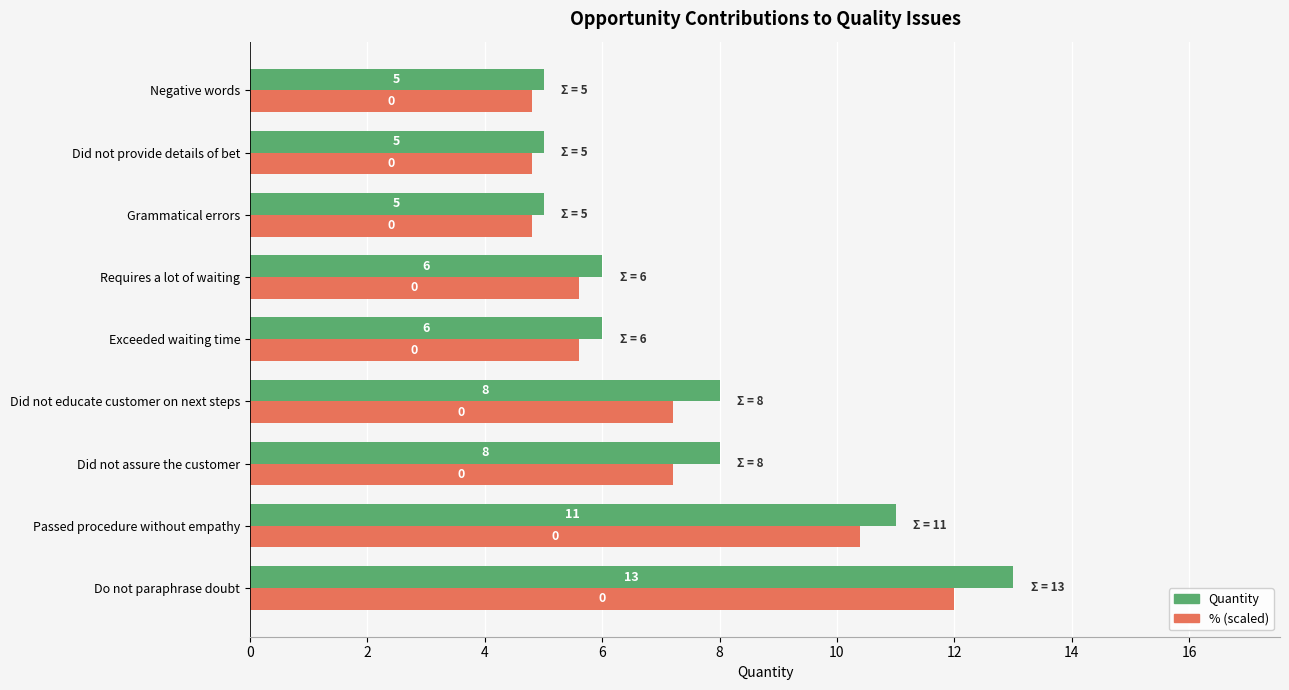

What is the total value across all series at Do not paraphrase doubt?

25.0